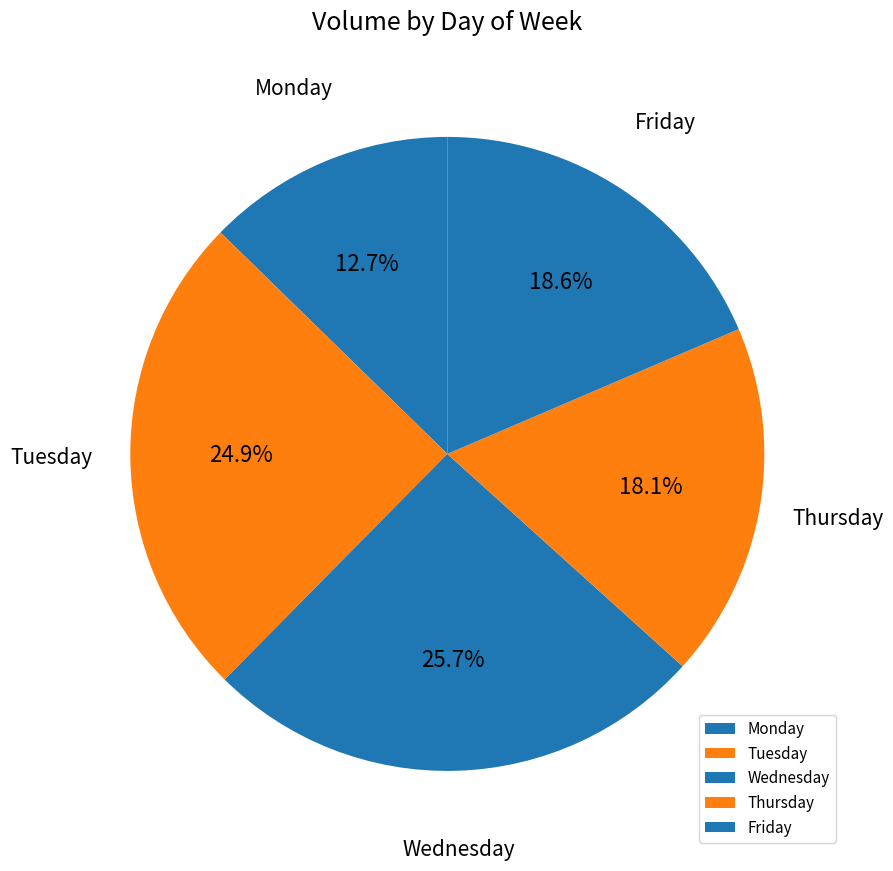

What is the largest slice in the pie chart?

Wednesday